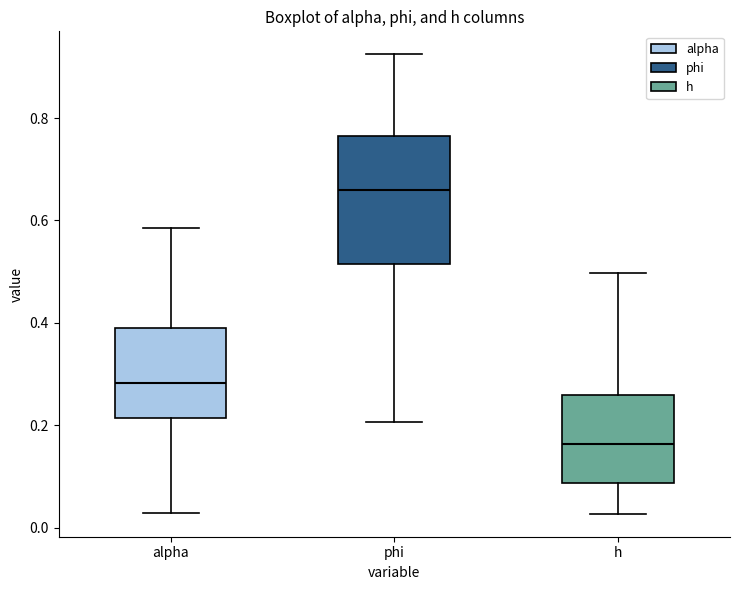

Reading left to right, read every box against the y-axis: the position of its median line, the range the box covers, and the ends of its whiskers. The values are not printed on the chart, so give them approximately, as read against the axis.

alpha: median 0.28, box 0.22 to 0.38, whiskers 0.02 to 0.58
phi: median 0.66, box 0.52 to 0.76, whiskers 0.20 to 0.92
h: median 0.16, box 0.08 to 0.26, whiskers 0.02 to 0.50